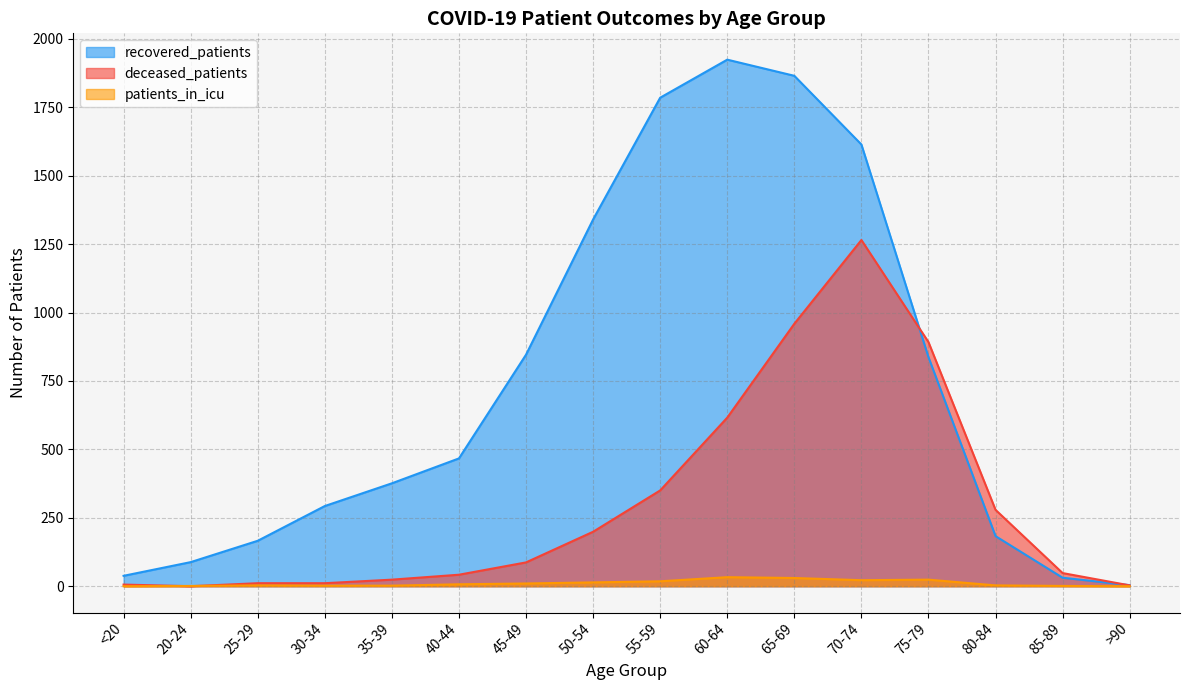

Count the number of data series in this chart.

3